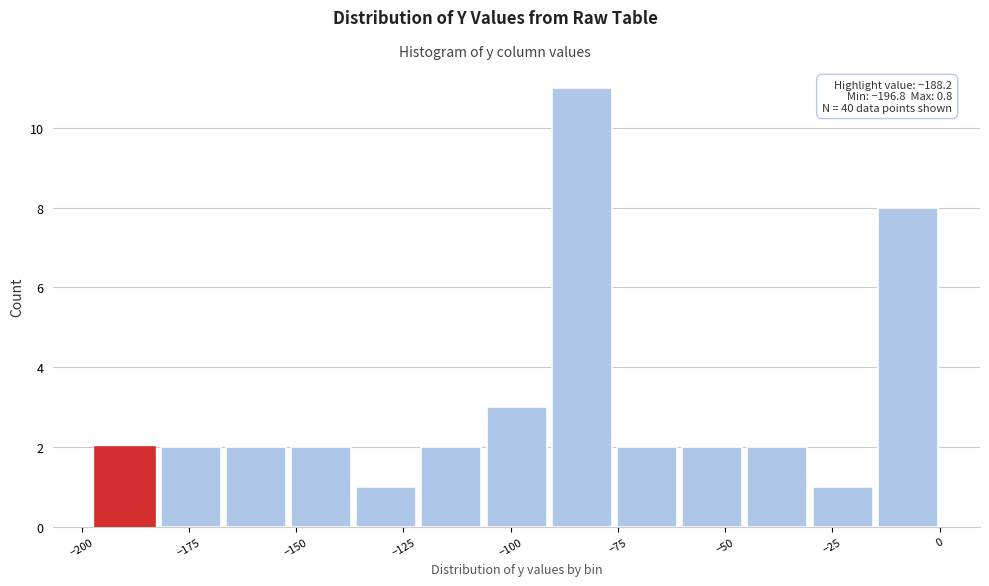

Around what value on the x-axis is the tallest bar? Give the approximate position of its centre, as read against the axis.

-85